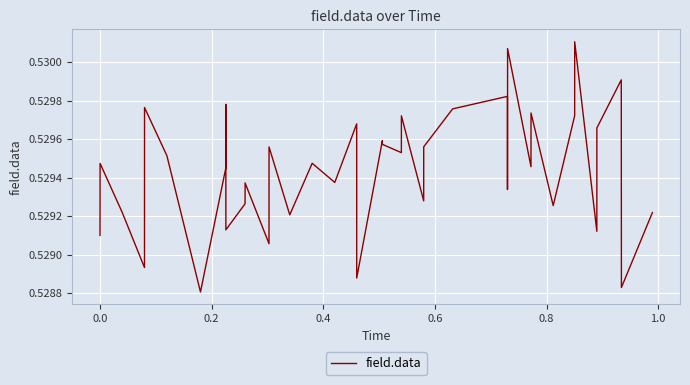

What is the value of the 27th point from the left?

0.5